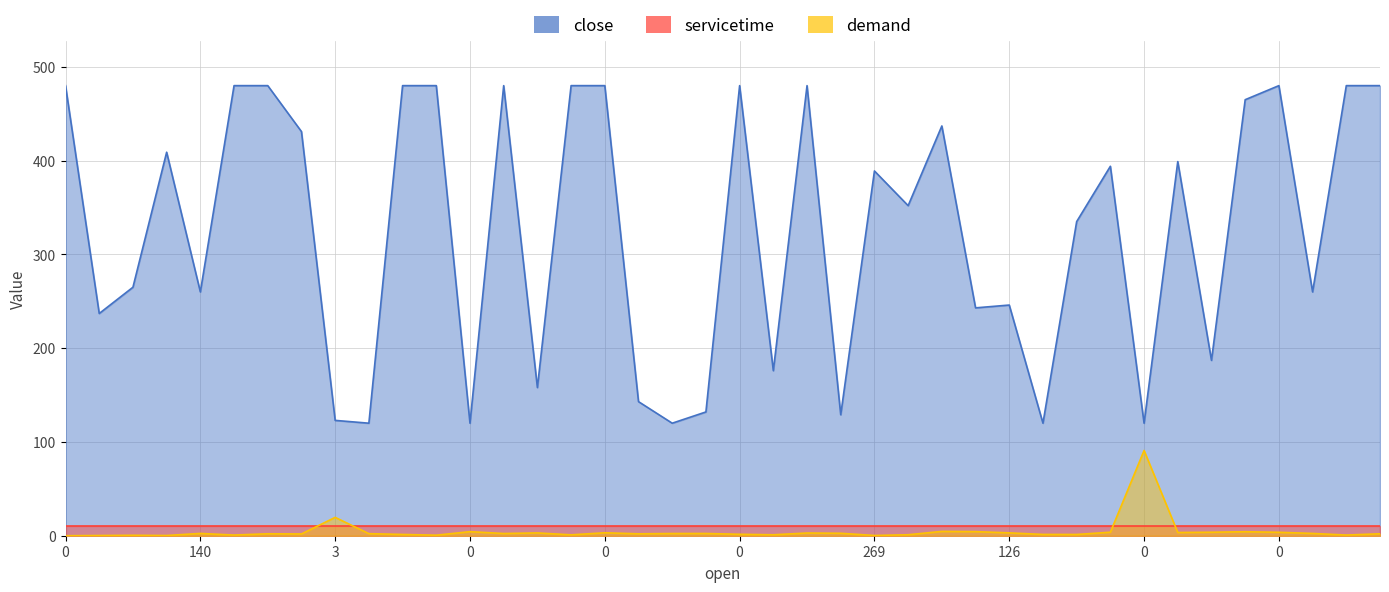

What is the sum of the close values at 38 and 215?

493.0